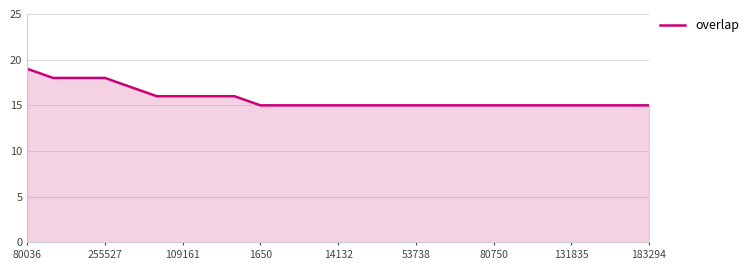

What is the average value?

16